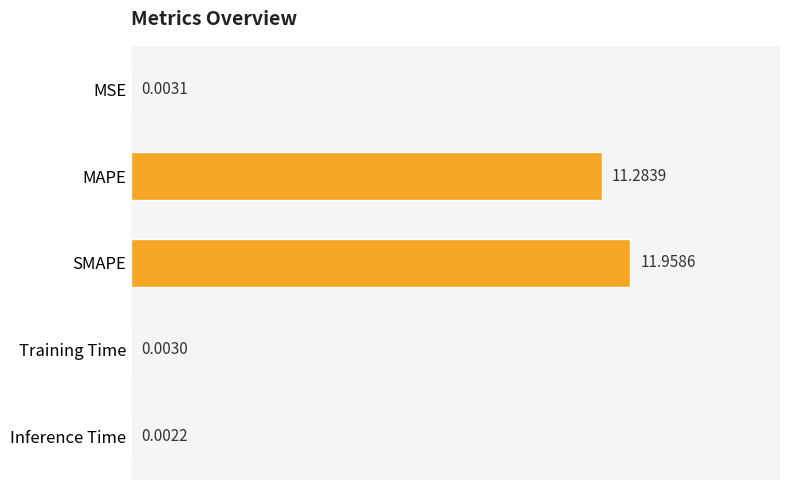

Which has a higher value, MSE or Inference Time?

MSE